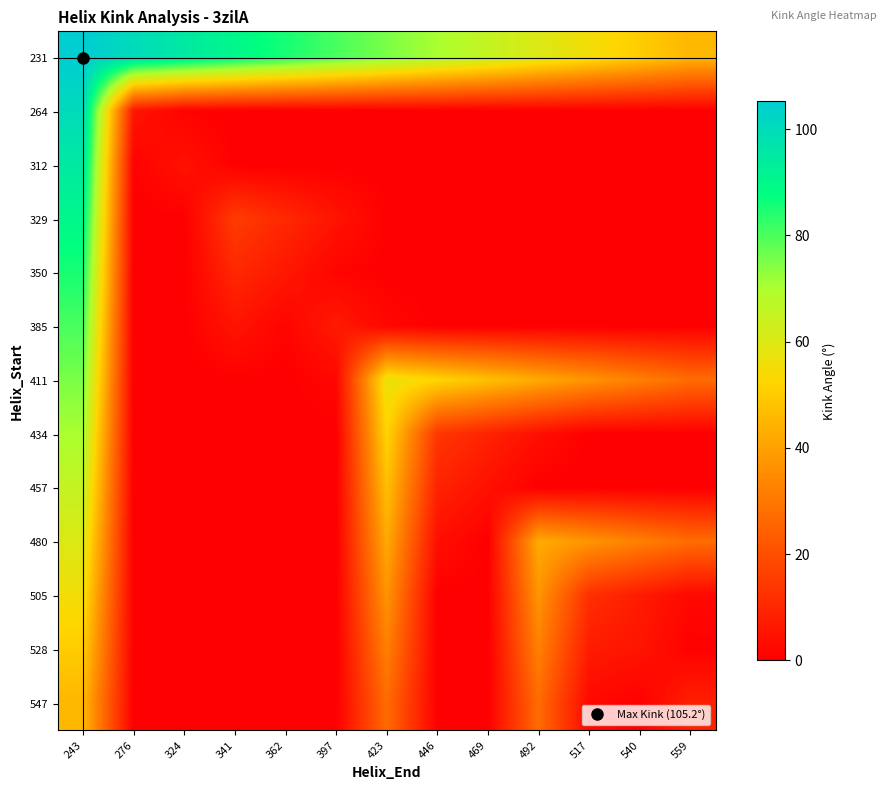

Reading left to right, what are all the values shown in this chart?

231: 243=105.2	276=100.2	324=95.2	341=90.2	362=85.2	397=80.2	423=75.2	446=70.2	469=65.2	492=60.2	517=55.2	540=50.2	559=45.2
264: 243=100.2	276=5.7	324=0.7	341=0.0	362=0.0	397=0.0	423=0.0	446=0.0	469=0.0	492=0.0	517=0.0	540=0.0	559=0.0
312: 243=95.2	276=0.7	324=4.9	341=0.0	362=0.0	397=0.0	423=0.0	446=0.0	469=0.0	492=0.0	517=0.0	540=0.0	559=0.0
329: 243=90.2	276=0.0	324=0.0	341=15.3	362=10.3	397=5.3	423=0.3	446=0.0	469=0.0	492=0.0	517=0.0	540=0.0	559=0.0
350: 243=85.2	276=0.0	324=0.0	341=10.3	362=6.2	397=1.2	423=0.0	446=0.0	469=0.0	492=0.0	517=0.0	540=0.0	559=0.0
385: 243=80.2	276=0.0	324=0.0	341=5.3	362=1.2	397=6.9	423=1.9	446=0.0	469=0.0	492=0.0	517=0.0	540=0.0	559=0.0
411: 243=75.2	276=0.0	324=0.0	341=0.3	362=0.0	397=1.9	423=57.2	446=52.2	469=47.2	492=42.2	517=37.2	540=32.2	559=27.2
434: 243=70.2	276=0.0	324=0.0	341=0.0	362=0.0	397=0.0	423=52.2	446=14.0	469=9.0	492=4.0	517=0.0	540=0.0	559=0.0
457: 243=65.2	276=0.0	324=0.0	341=0.0	362=0.0	397=0.0	423=47.2	446=9.0	469=4.5	492=0.0	517=0.0	540=0.0	559=0.0
480: 243=60.2	276=0.0	324=0.0	341=0.0	362=0.0	397=0.0	423=42.2	446=4.0	469=0.0	492=42.3	517=37.3	540=32.3	559=27.3
505: 243=55.2	276=0.0	324=0.0	341=0.0	362=0.0	397=0.0	423=37.2	446=0.0	469=0.0	492=37.3	517=12.2	540=7.2	559=2.2
528: 243=50.2	276=0.0	324=0.0	341=0.0	362=0.0	397=0.0	423=32.2	446=0.0	469=0.0	492=32.3	517=7.2	540=5.4	559=0.4
547: 243=45.2	276=0.0	324=0.0	341=0.0	362=0.0	397=0.0	423=27.2	446=0.0	469=0.0	492=27.3	517=2.2	540=0.4	559=8.3